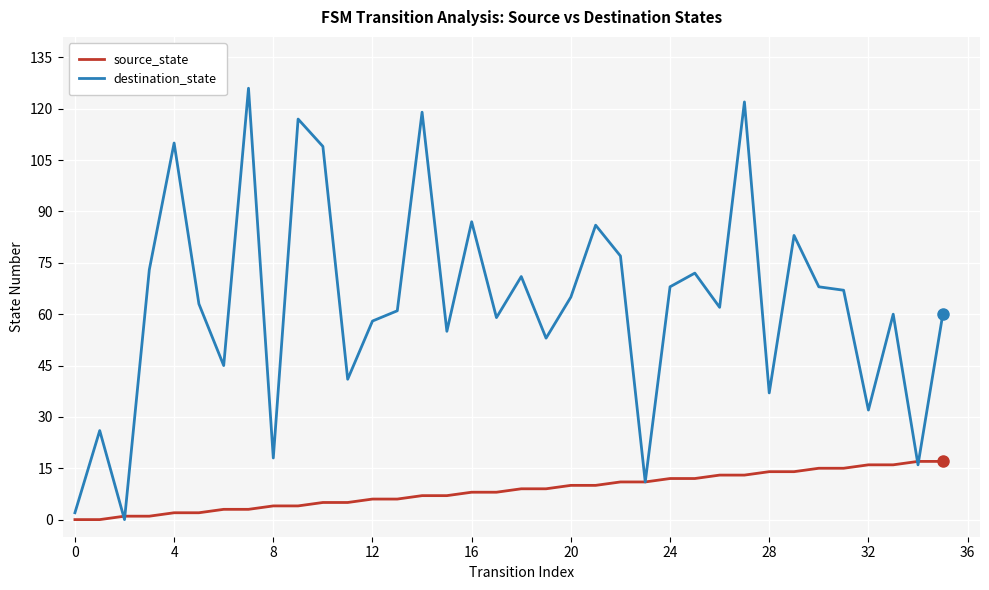

Rank the series by their maximum value, from highest to lowest.

destination_state, source_state